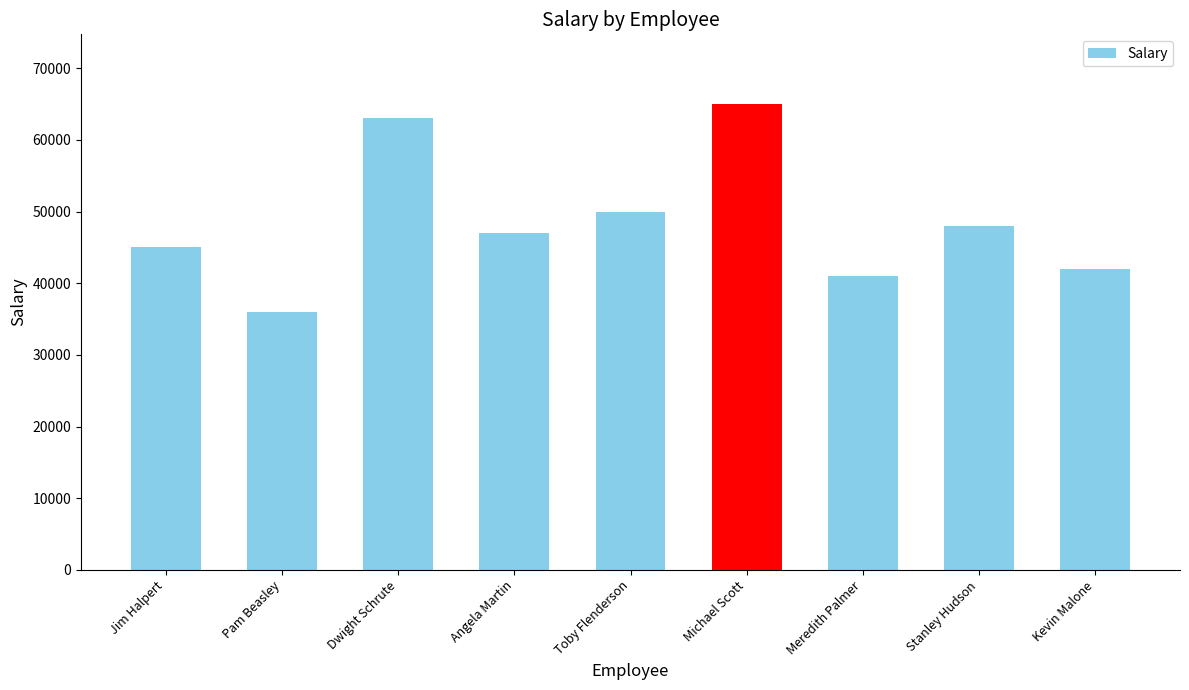

Does the chart contain stacked bars?

No